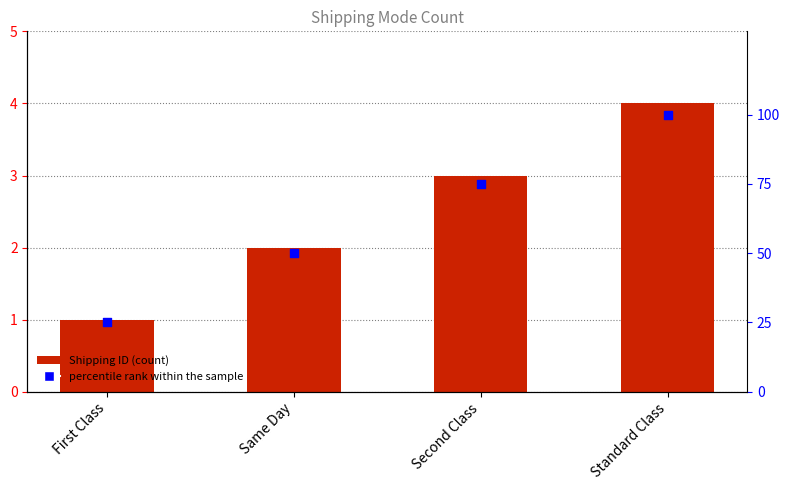

What are all the series names shown in the legend?

Shipping ID, percentile rank within the sample